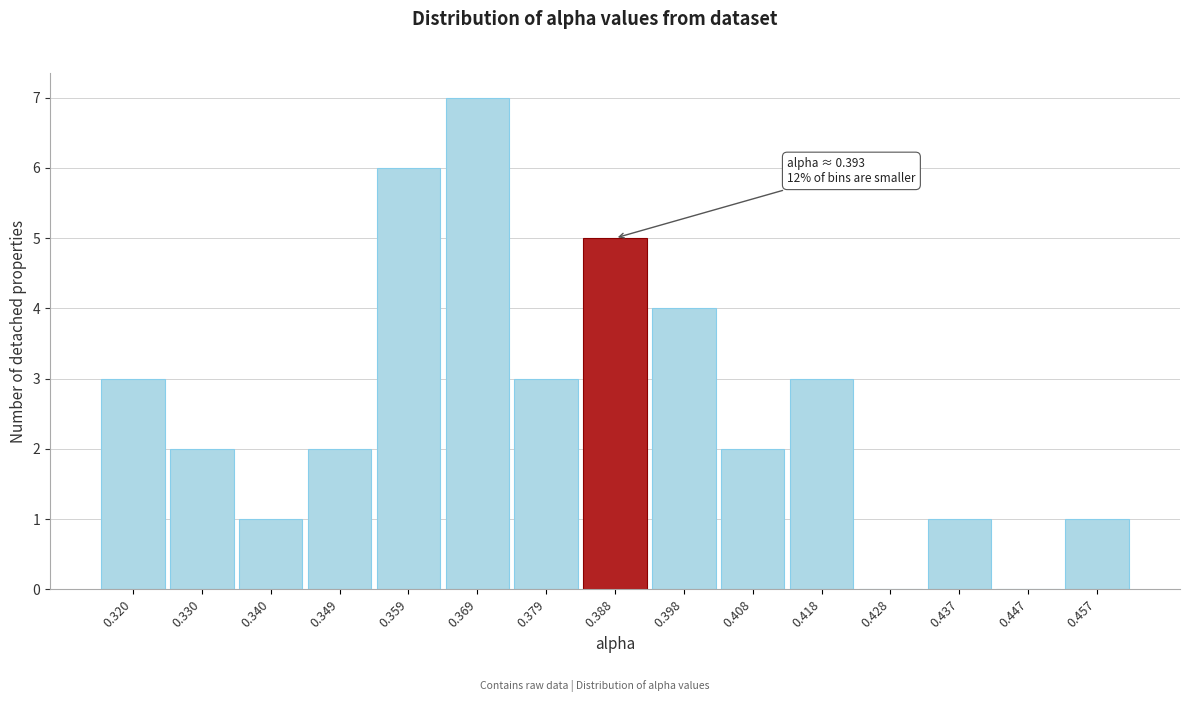

Reading left to right, list all the values displayed in this chart.

0.320=3	0.330=2	0.340=1	0.349=2	0.359=6	0.369=7	0.379=3	0.388=5	0.398=4	0.408=2	0.418=3	0.428=0	0.437=1	0.447=0	0.457=1